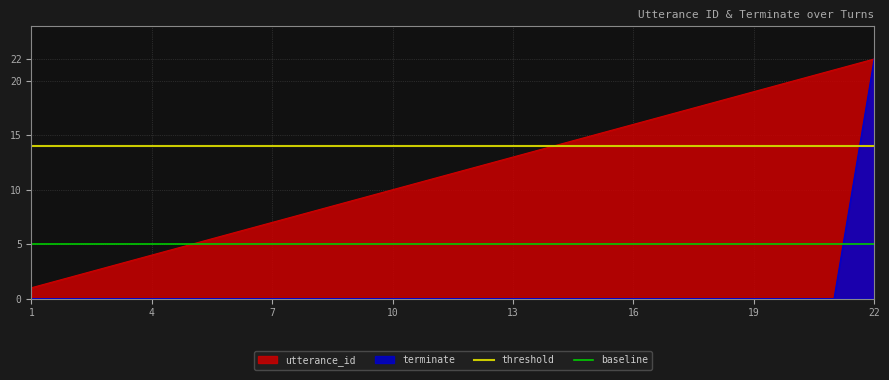

How many lines are shown in the chart?

2